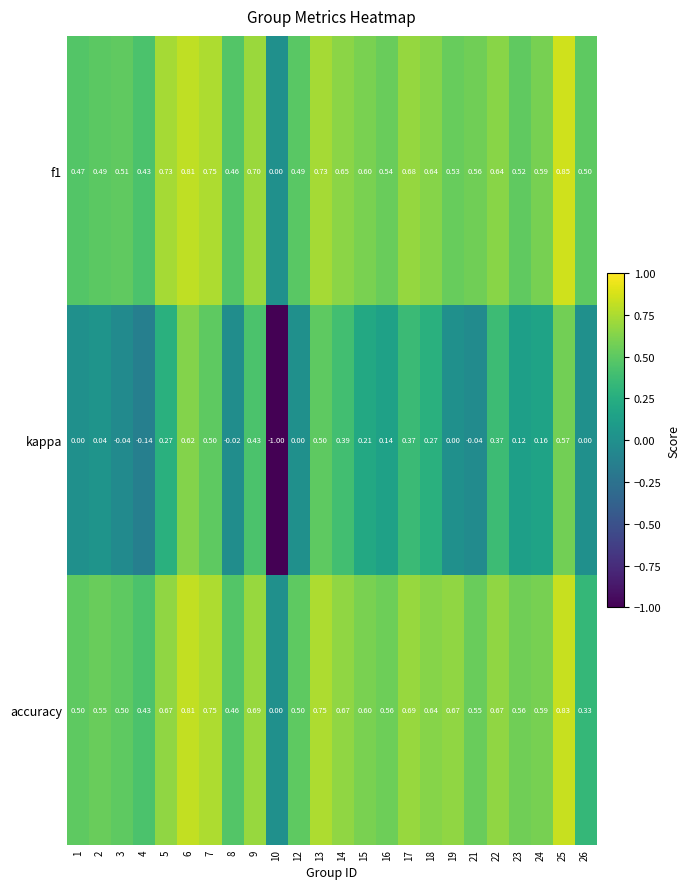

Which series has the widest spread of values?

kappa